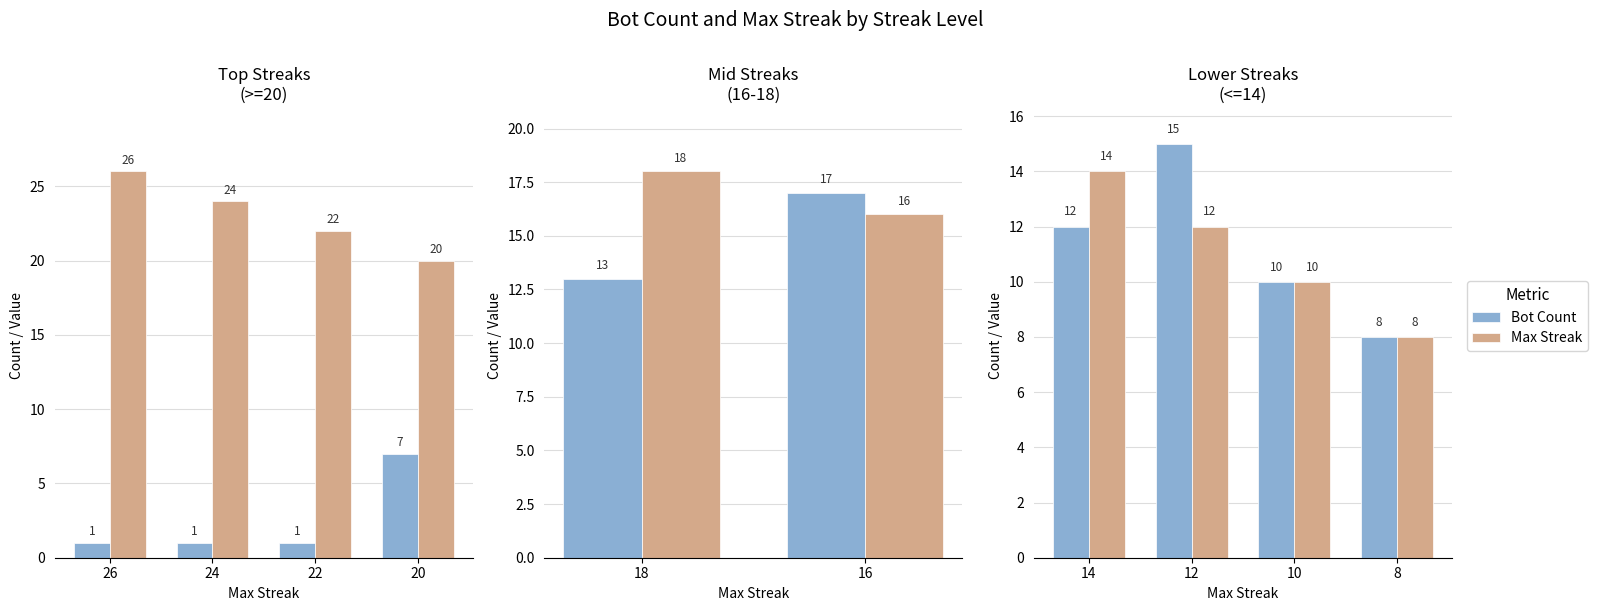

Which has a higher value, 10 or 14?

14